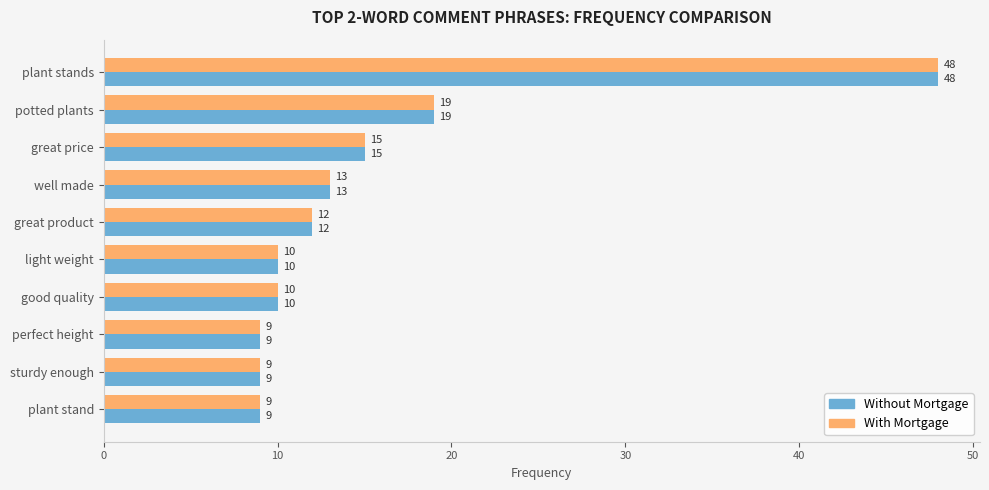

Which category has the highest value across all series?

plant stands